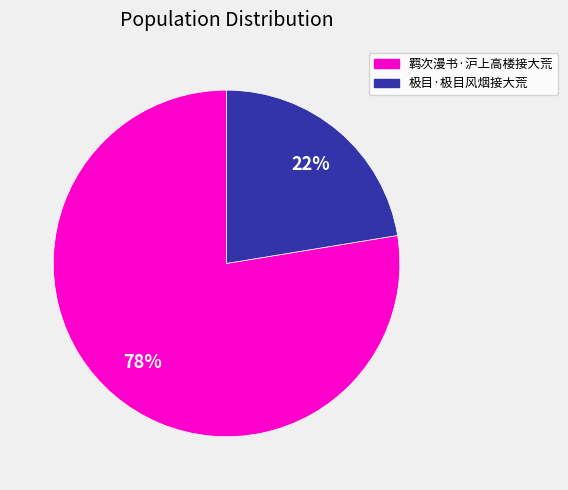

To the nearest percent, what portion does 极目·极目风烟接大荒 represent?

22%